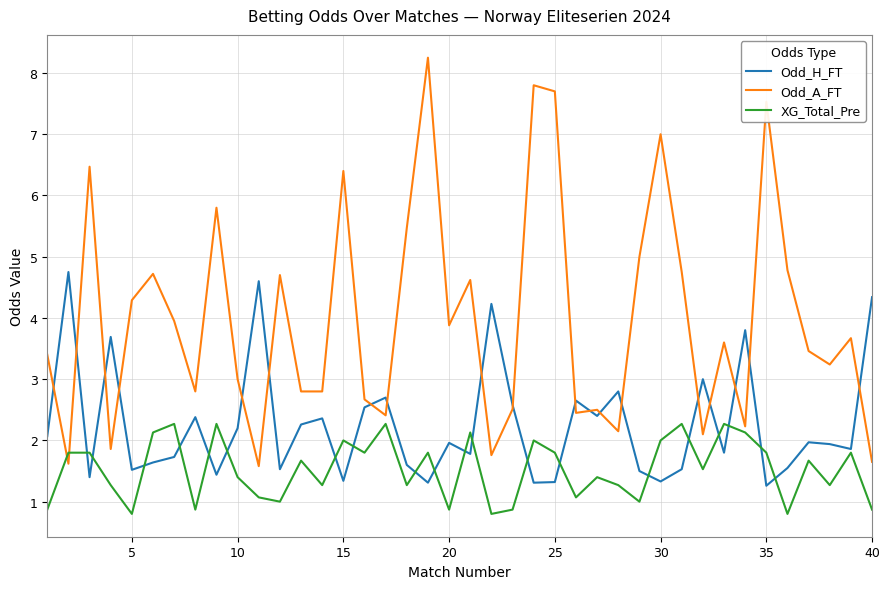

Which series has the widest spread of values?

Odd_A_FT